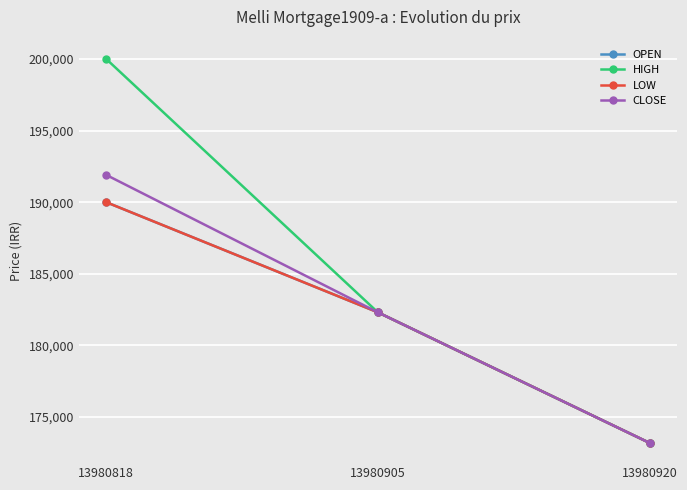

How many lines are shown in the chart?

4